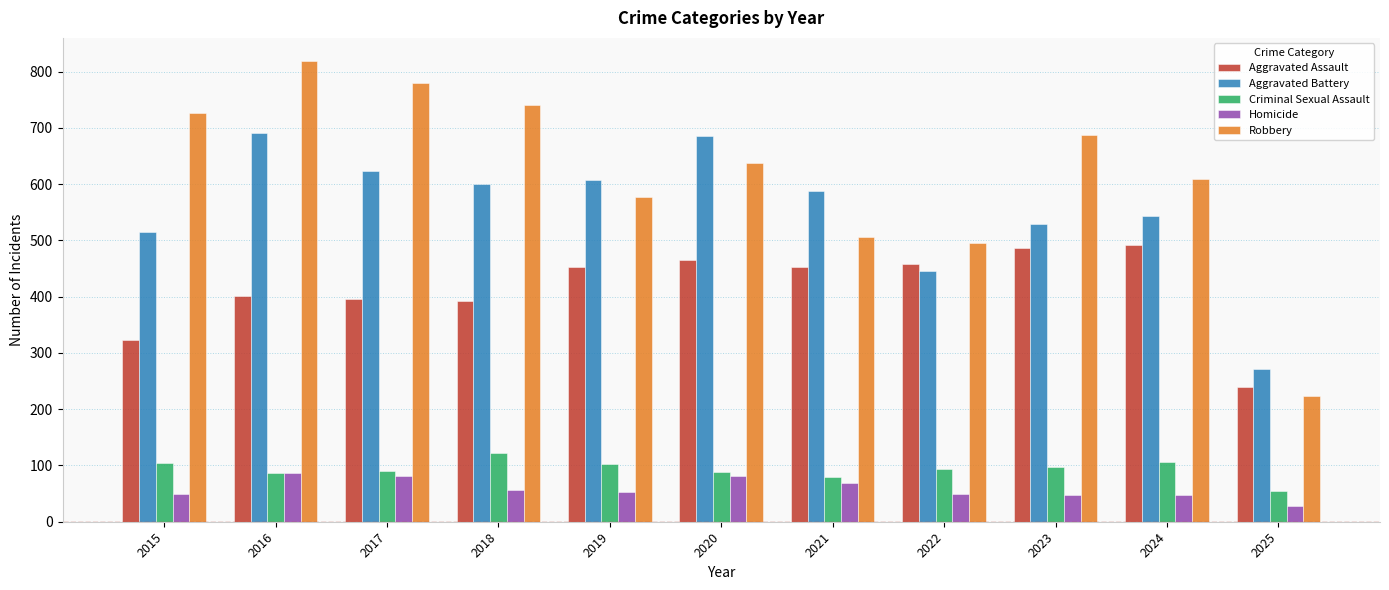

Is the value of Aggravated Assault at 2021 greater than the value of Criminal Sexual Assault at 2015?

Yes